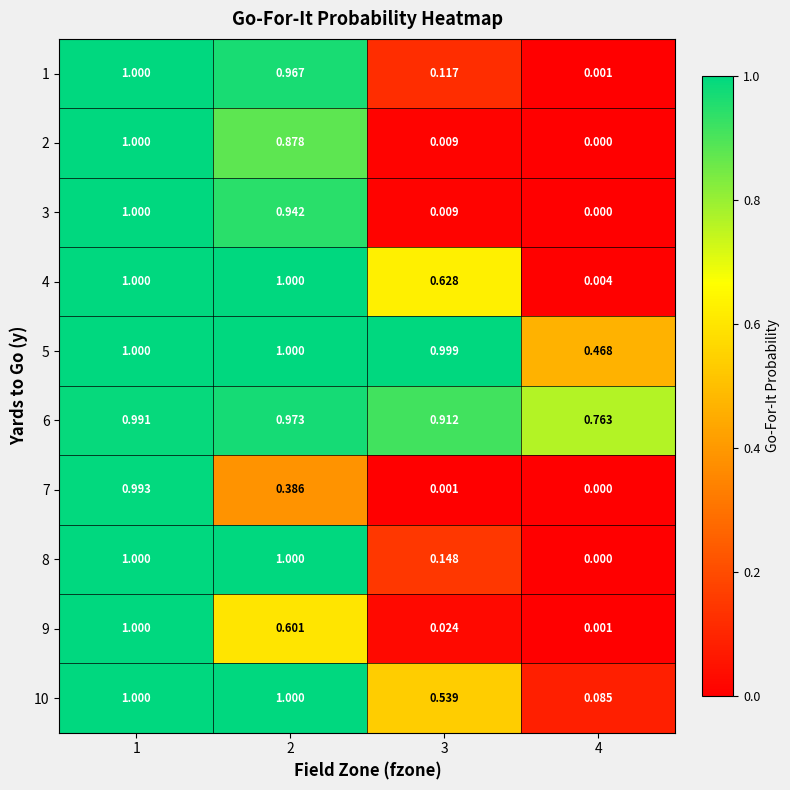

Reading left to right, what are all the values shown in this chart?

1: 1=1.0	2=1.0	3=0.1	4=0.0
2: 1=1.0	2=0.9	3=0.0	4=0.0
3: 1=1.0	2=0.9	3=0.0	4=0.0
4: 1=1.0	2=1.0	3=0.6	4=0.0
5: 1=1.0	2=1.0	3=1.0	4=0.5
6: 1=1.0	2=1.0	3=0.9	4=0.8
7: 1=1.0	2=0.4	3=0.0	4=0.0
8: 1=1.0	2=1.0	3=0.1	4=0.0
9: 1=1.0	2=0.6	3=0.0	4=0.0
10: 1=1.0	2=1.0	3=0.5	4=0.1